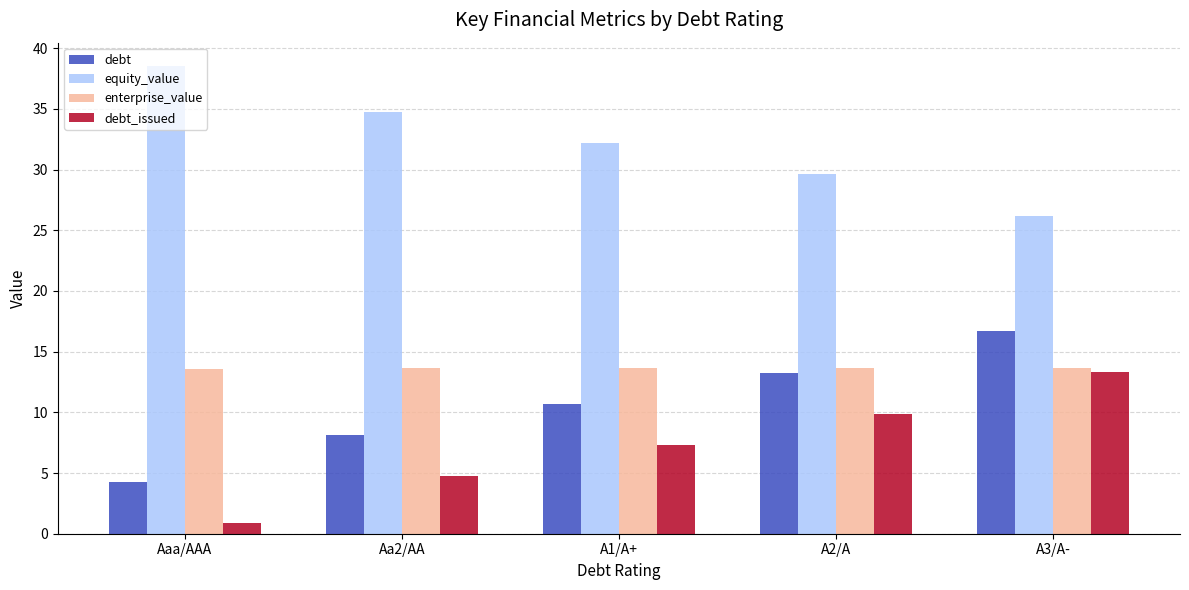

How many bars are there in total?

20